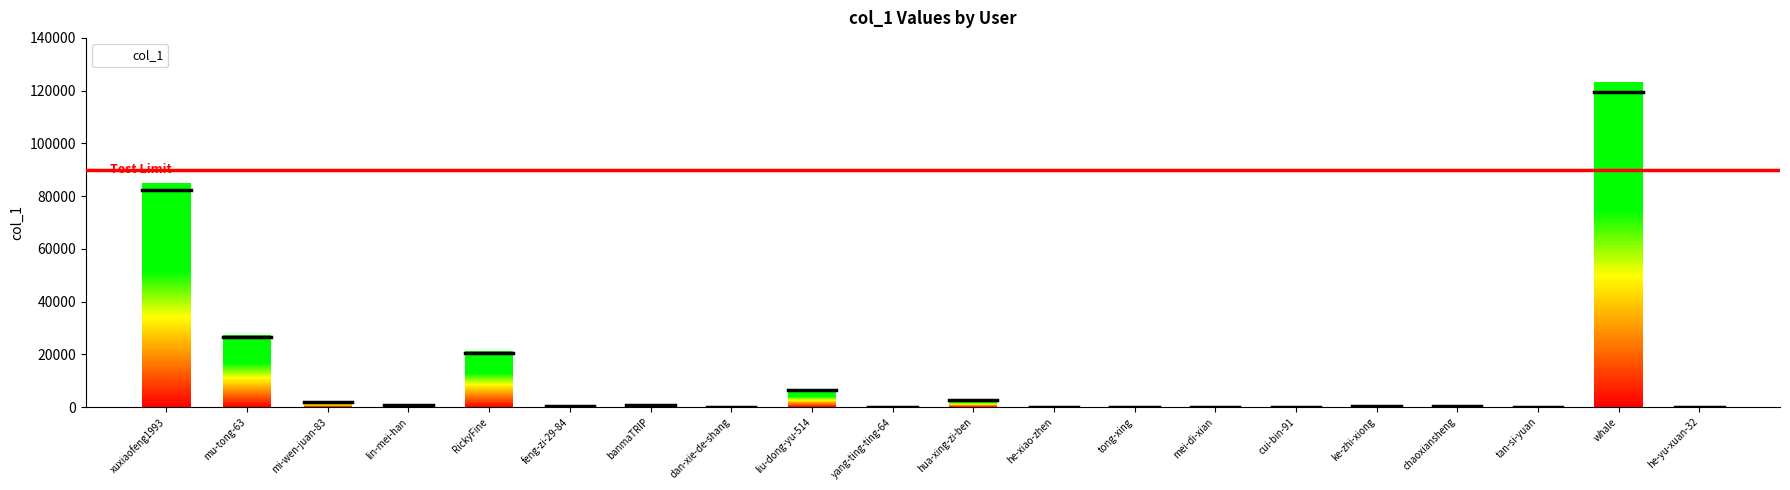

Which category has the highest value across all series?

whale